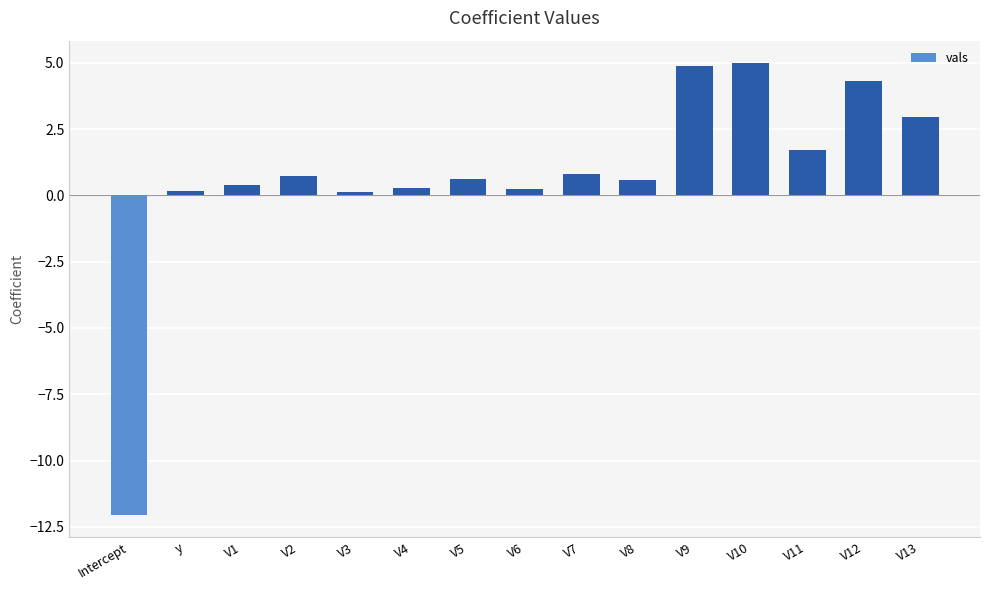

Is it true that the value at V13 is 3.0?

True